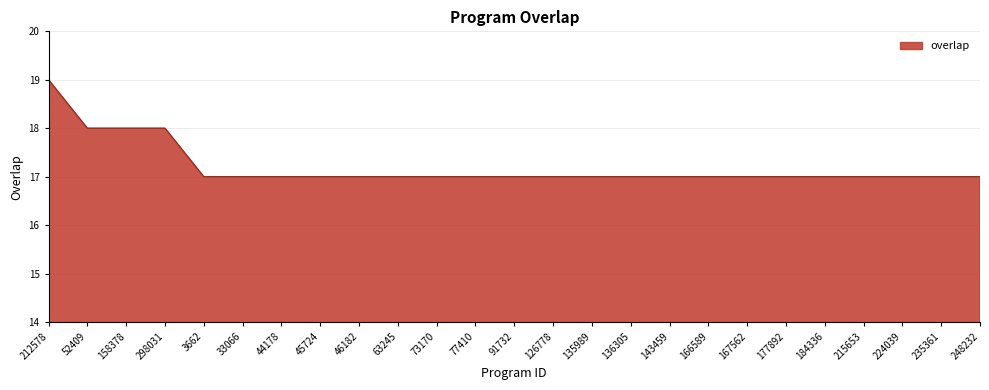

What is the sum of the values at 46182 and 44178?

34